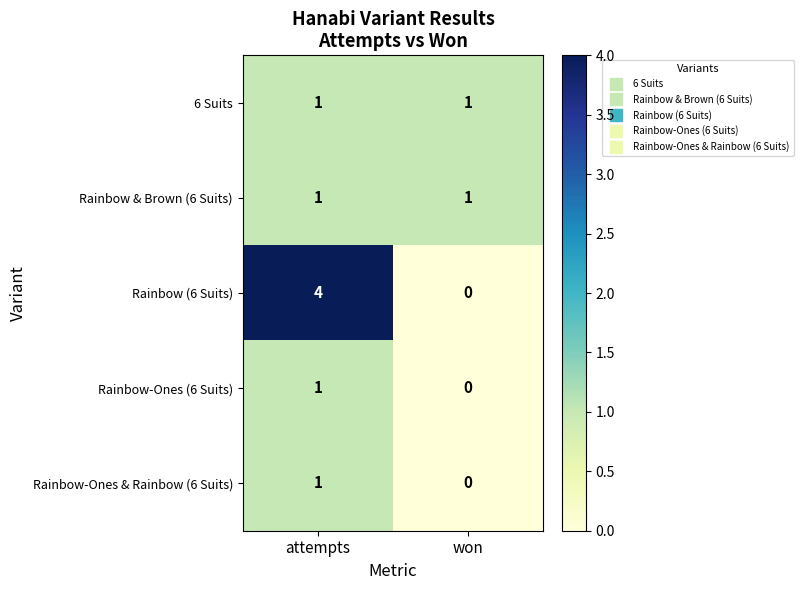

Which label corresponds to the largest value in the chart?

attempts